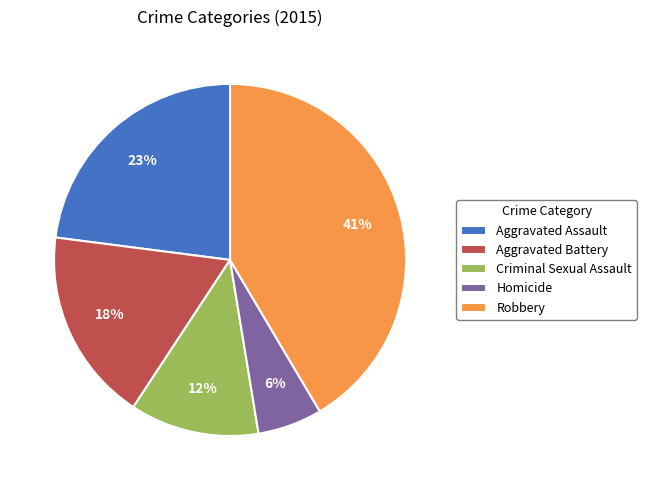

To the nearest percent, what is the average slice percentage?

20%